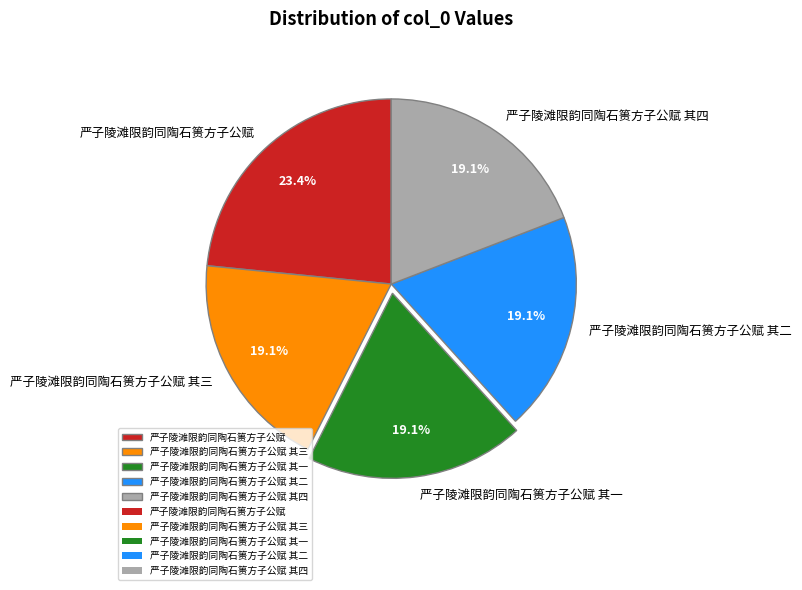

What portion of the pie excludes 严子陵滩限韵同陶石篑方子公赋?

76.6%